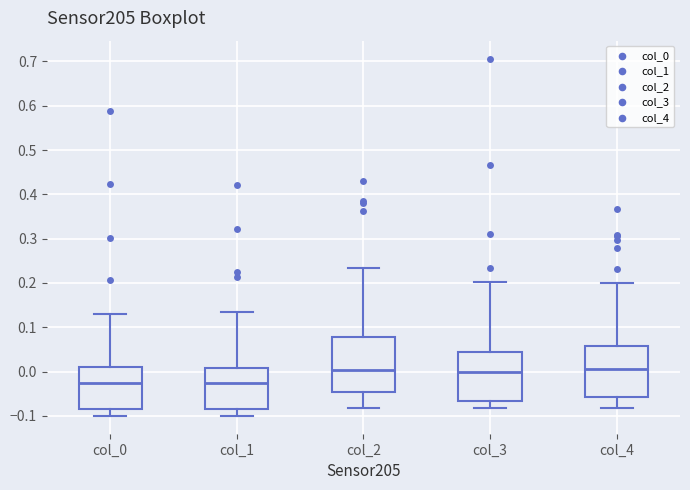

Where is the lower edge of the box for col_0 on the y-axis? The values are not printed on the chart, so give them approximately, as read against the axis.

-0.09